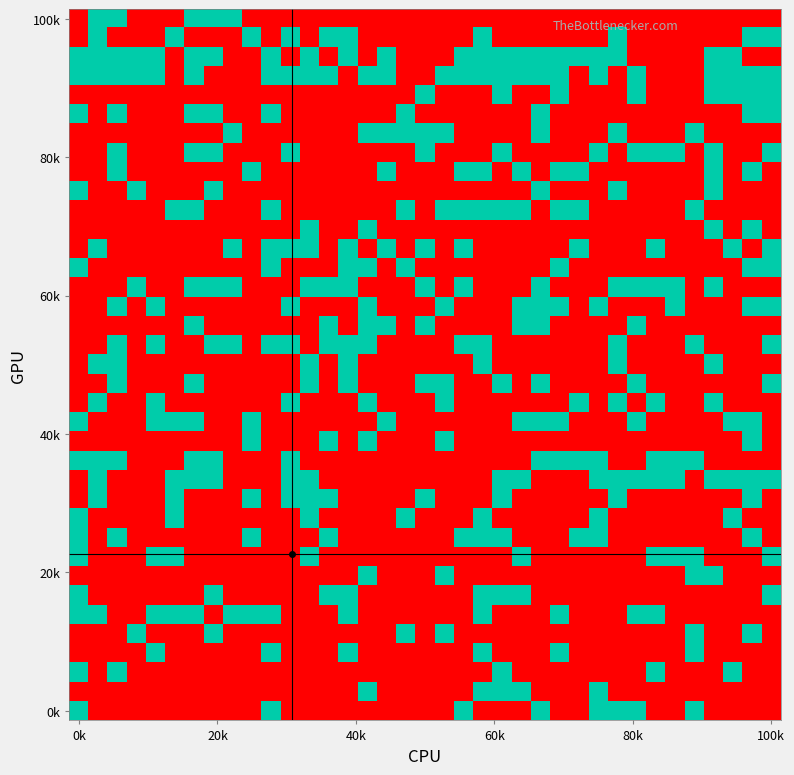

Count the number of data series in this chart.

37